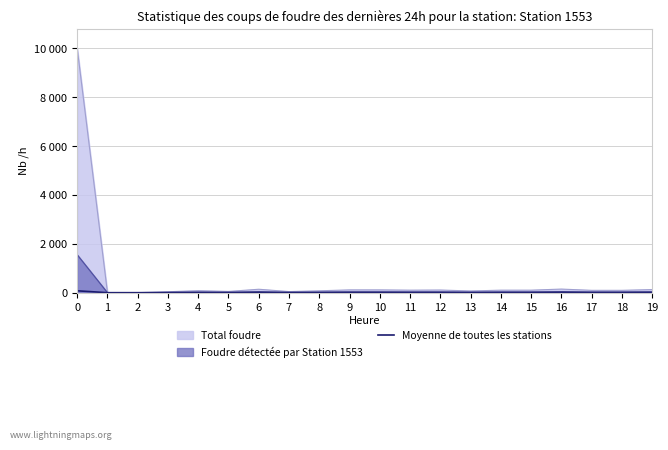

Rank the categories by value from highest to lowest.

0, 16, 6, 19, 9, 10, 12, 11, 14, 15, 17, 18, 4, 8, 13, 5, 7, 3, 1, 2